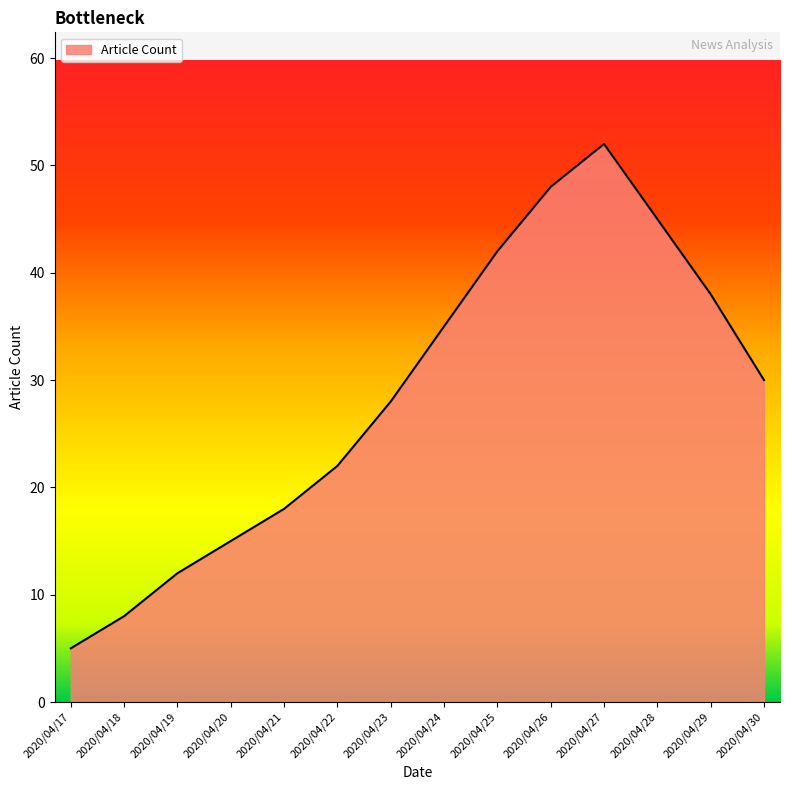

List the labels in order of value, largest first.

2020/04/27, 2020/04/26, 2020/04/28, 2020/04/25, 2020/04/29, 2020/04/24, 2020/04/30, 2020/04/23, 2020/04/22, 2020/04/21, 2020/04/20, 2020/04/19, 2020/04/18, 2020/04/17